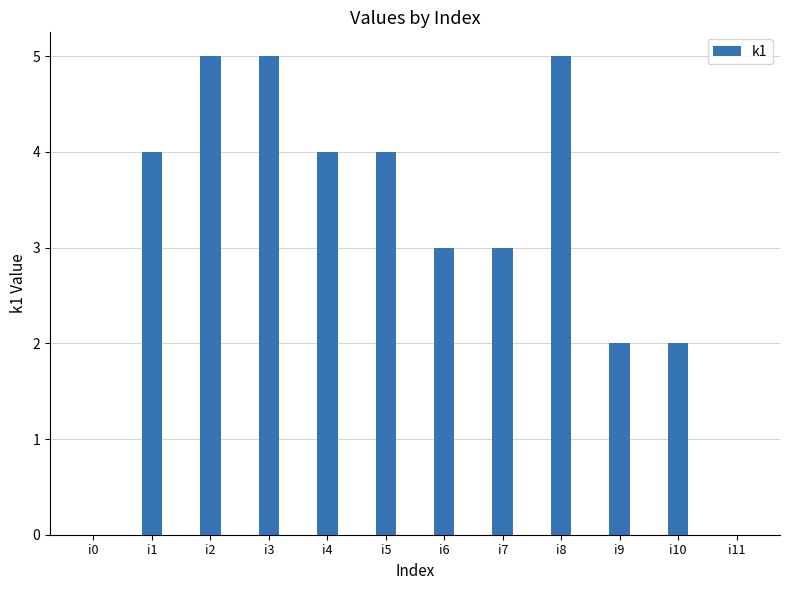

What is the change in value from i3 to i11?

-5